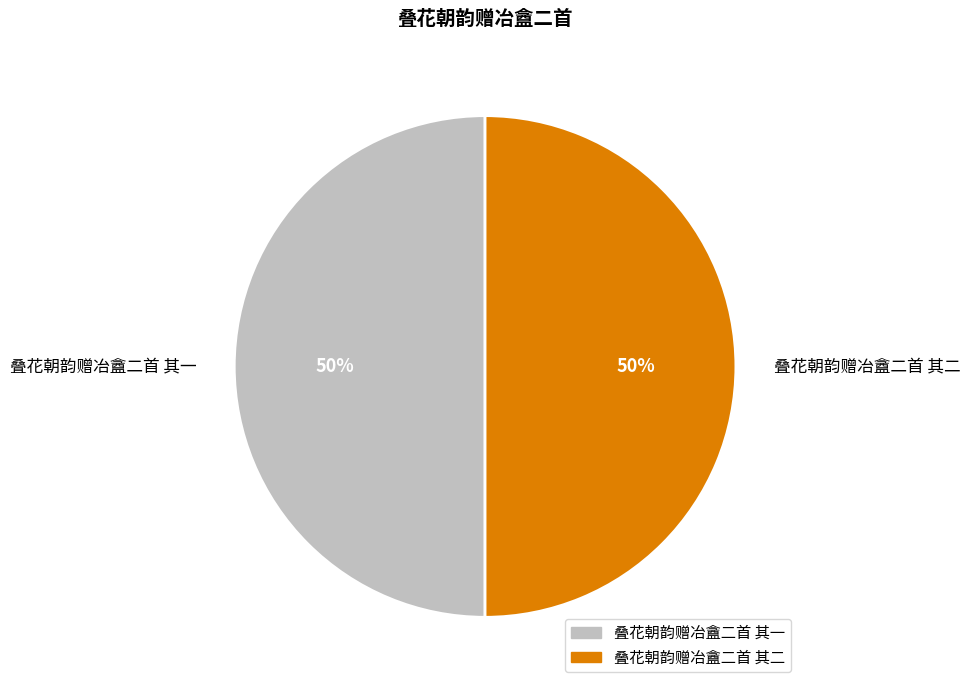

Approximately how many times larger is the value at 叠花朝韵赠冶盦二首 其一 compared to 叠花朝韵赠冶盦二首 其二?

1.0